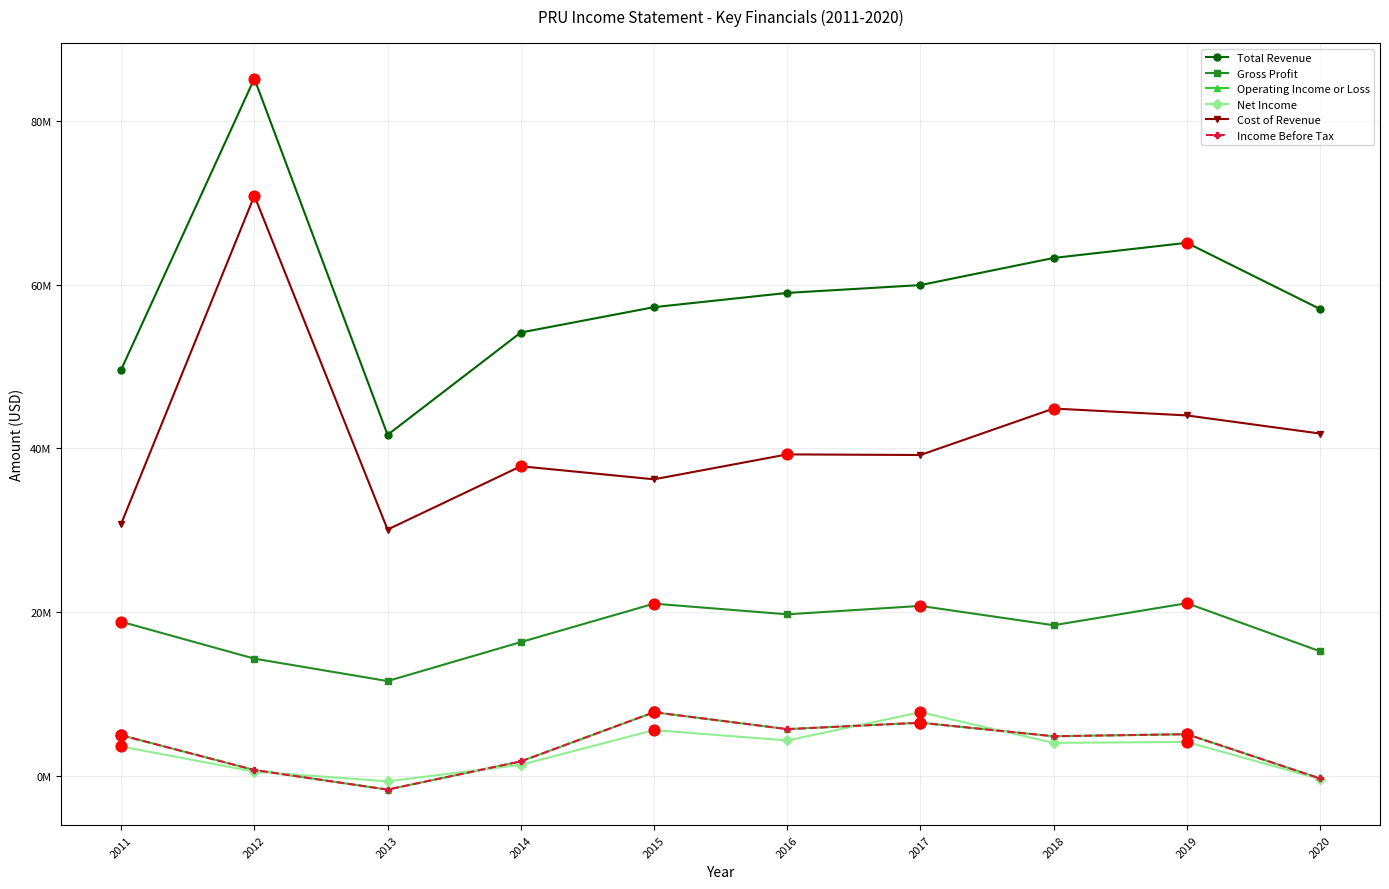

Which series has the largest total across all categories?

Total Revenue